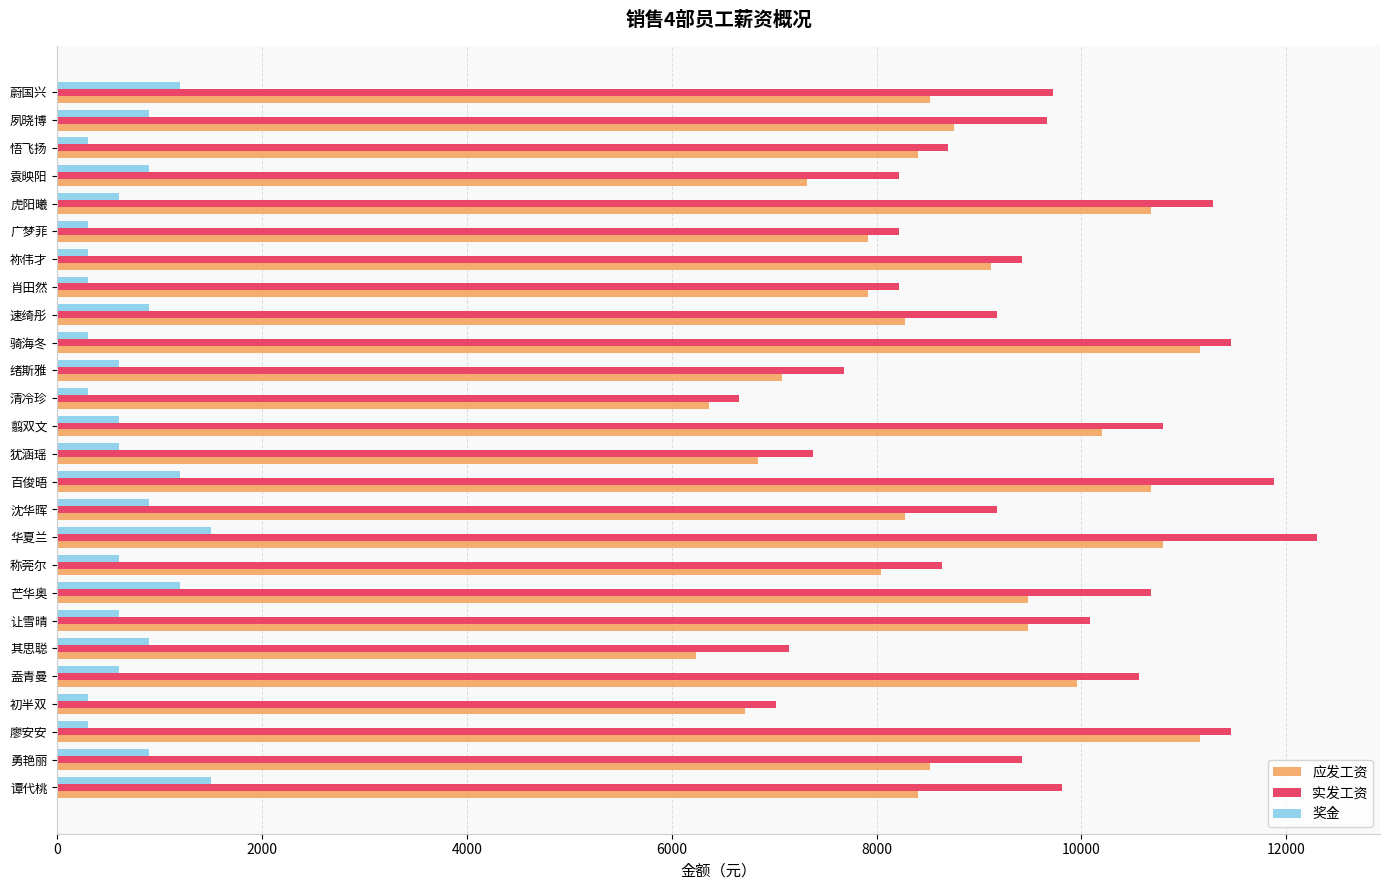

At which category is the sum across all series the highest?

华夏兰